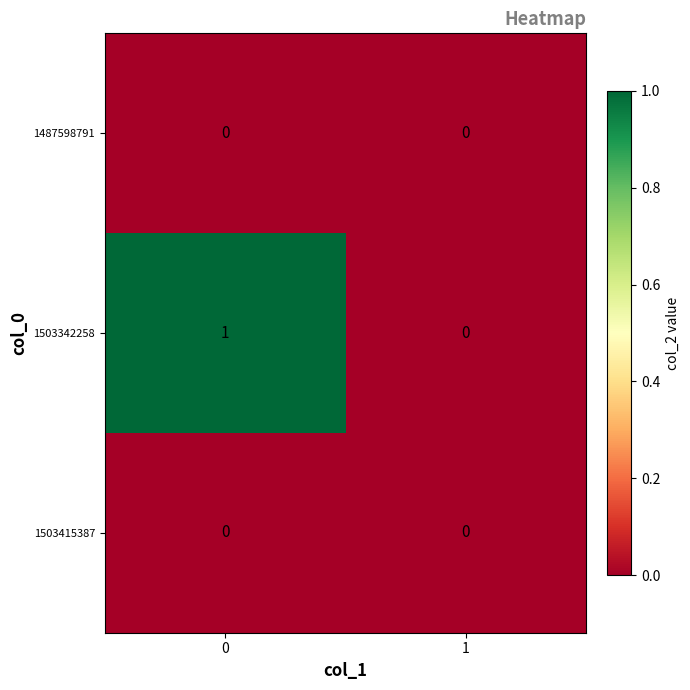

Which series has the largest total across all categories?

1503342258